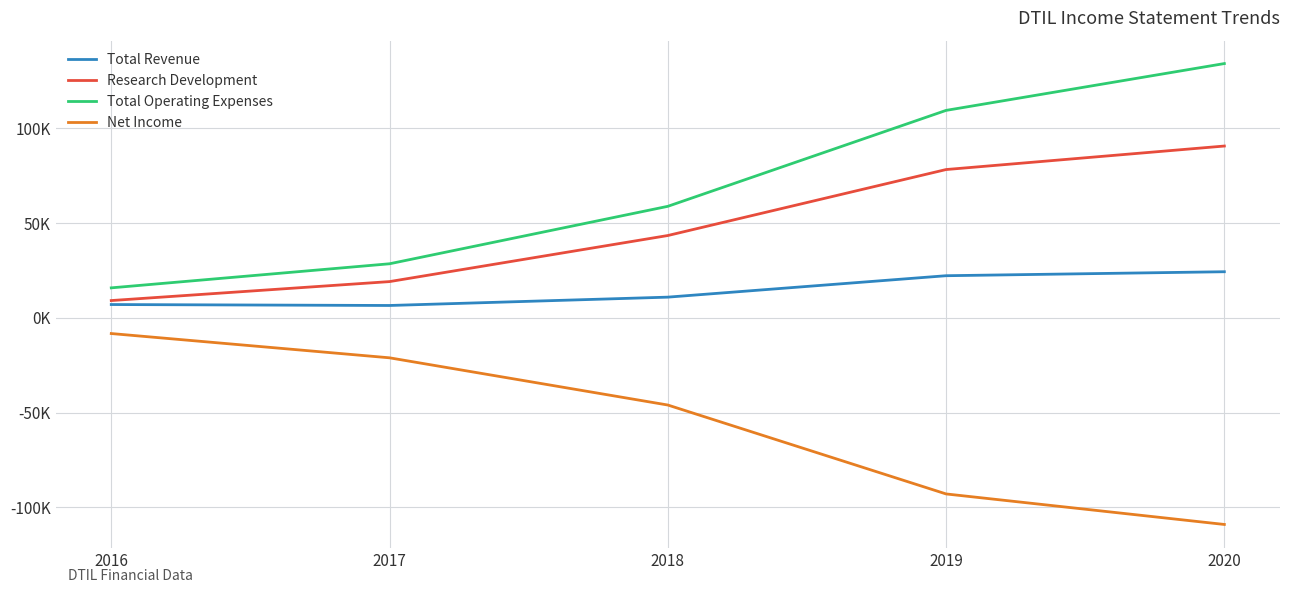

True or false: Research Development has more than 0 points higher than both neighbors.

False